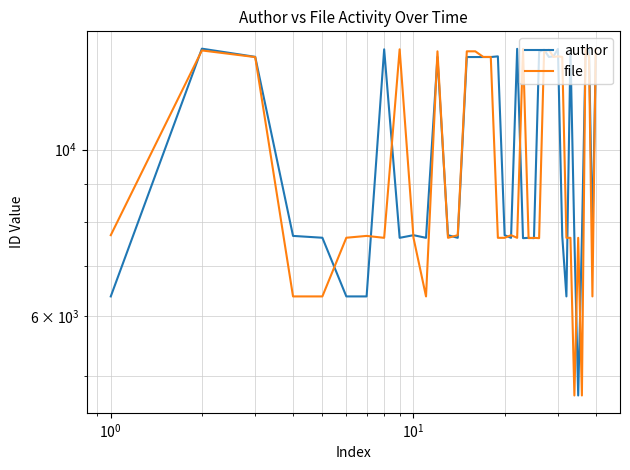

Rank the series by their average value, from lowest to highest.

file, author